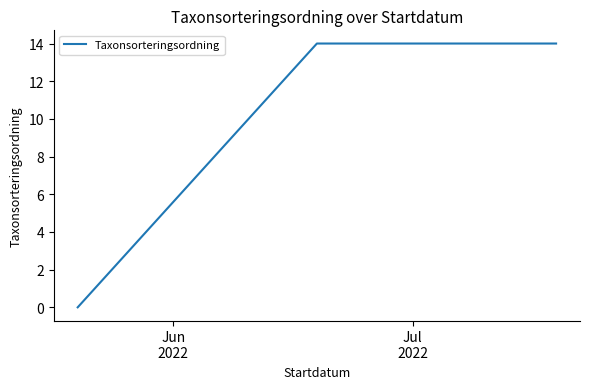

What is the difference between the maximum and minimum values?

14